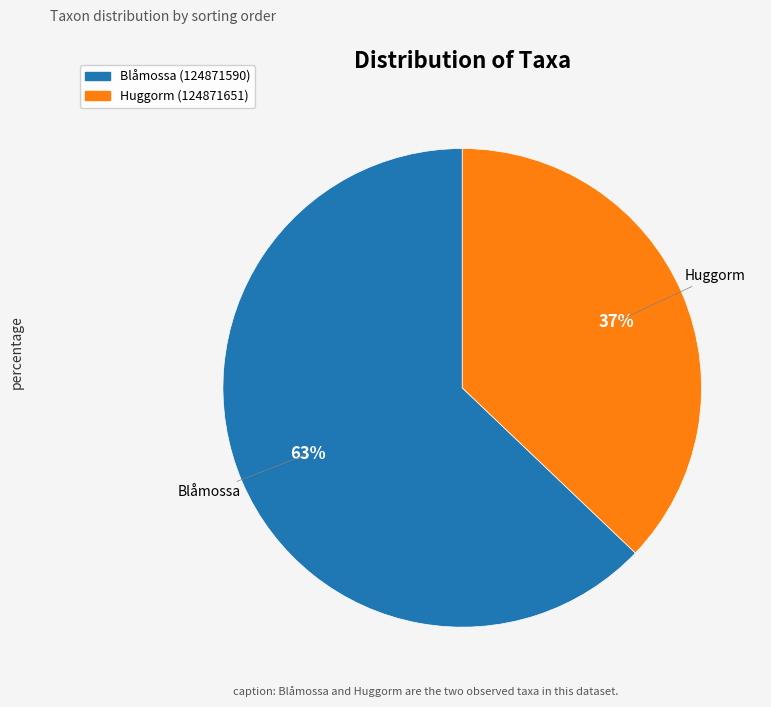

Does Blåmossa (124871590) represent more than half of the total?

Yes